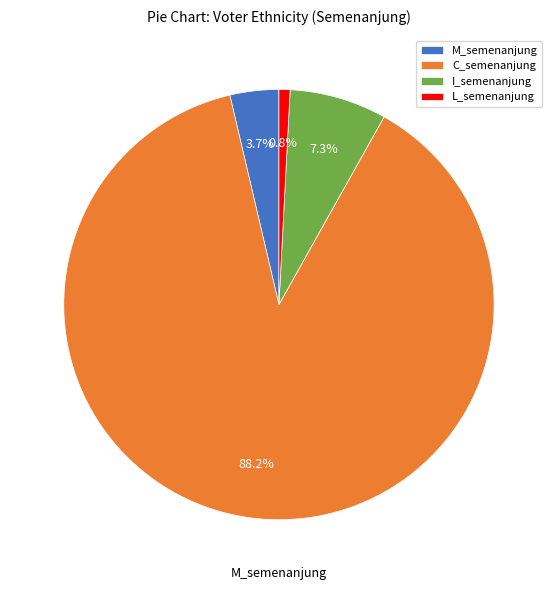

How many segments does this pie chart have?

4